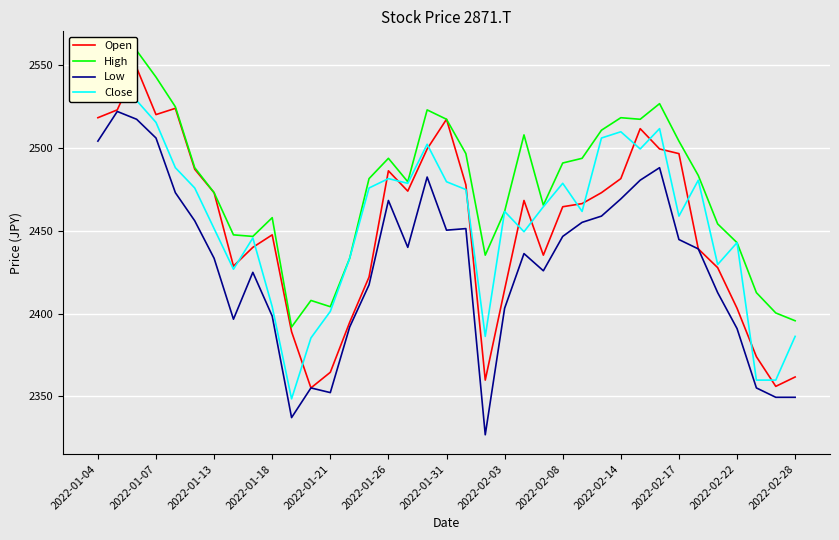

True or false: Low has a value of 4063.9 at 2022-02-28.

False